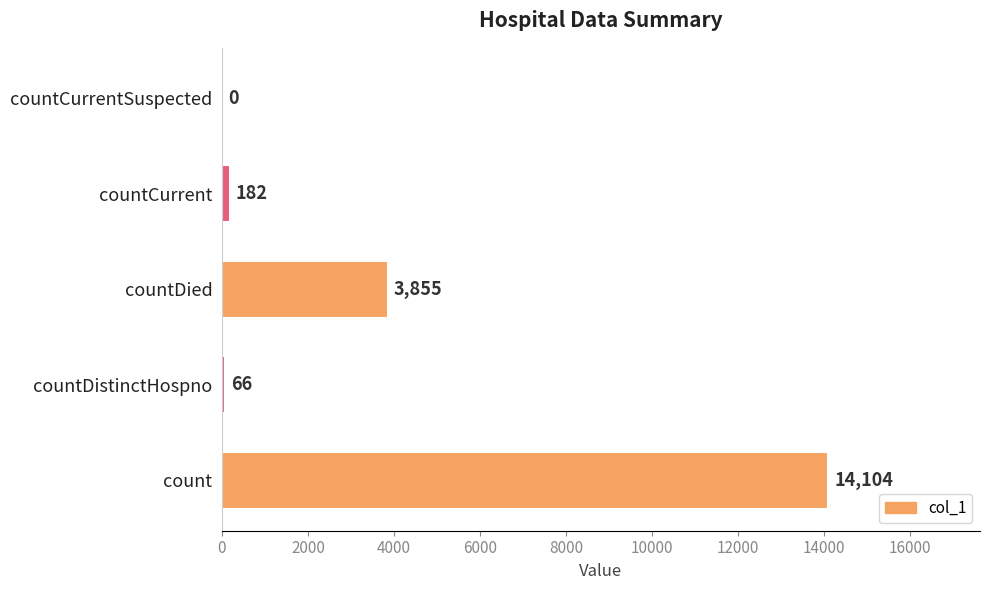

What is the change in value from count to countCurrentSuspected?

-14104